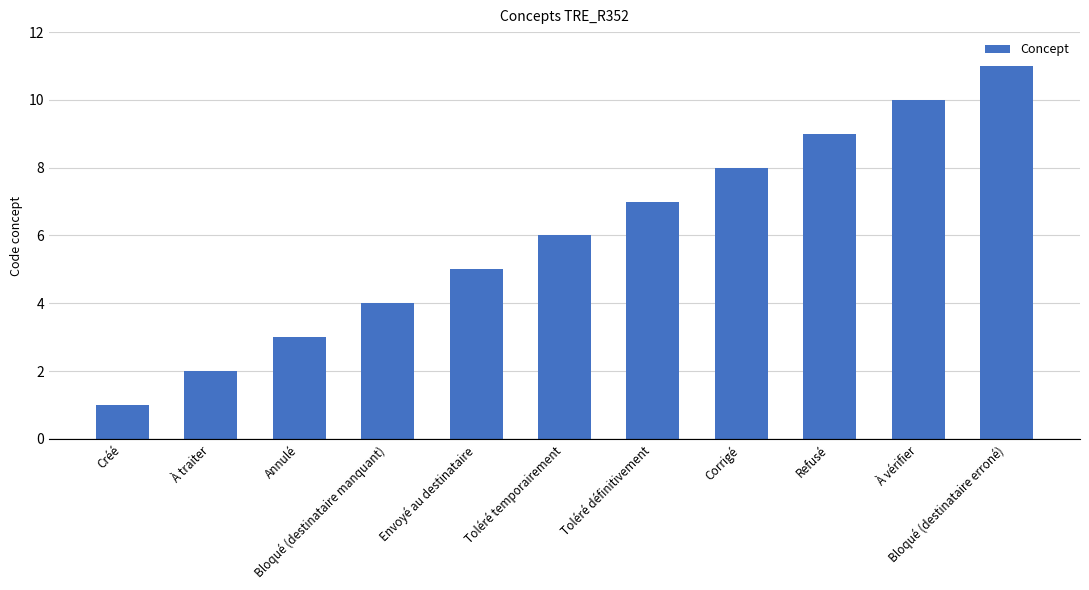

Reading left to right, what are all the values shown in this chart?

Créé=1	À traiter=2	Annulé=3	Bloqué (destinataire manquant)=4	Envoyé au destinataire=5	Toléré temporairement=6	Toléré définitivement=7	Corrigé=8	Refusé=9	À vérifier=10	Bloqué (destinataire erroné)=11